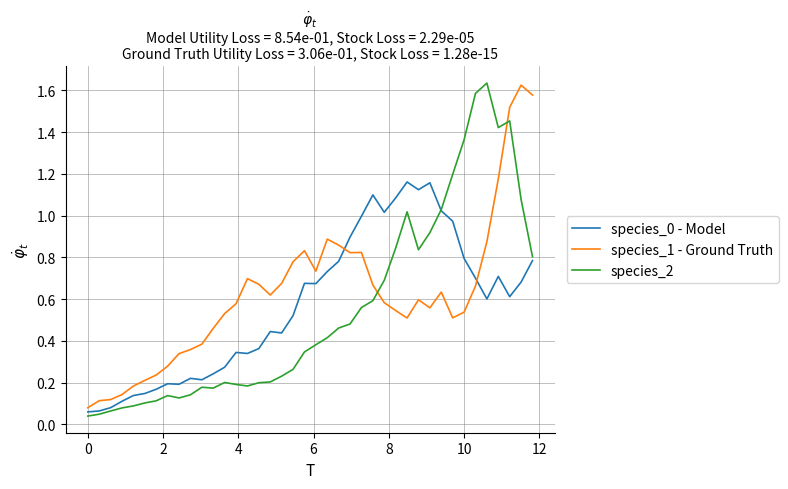

Which series ends up on top after the final intersection of species_0 - Model and species_1 - Ground Truth?

species_1 - Ground Truth